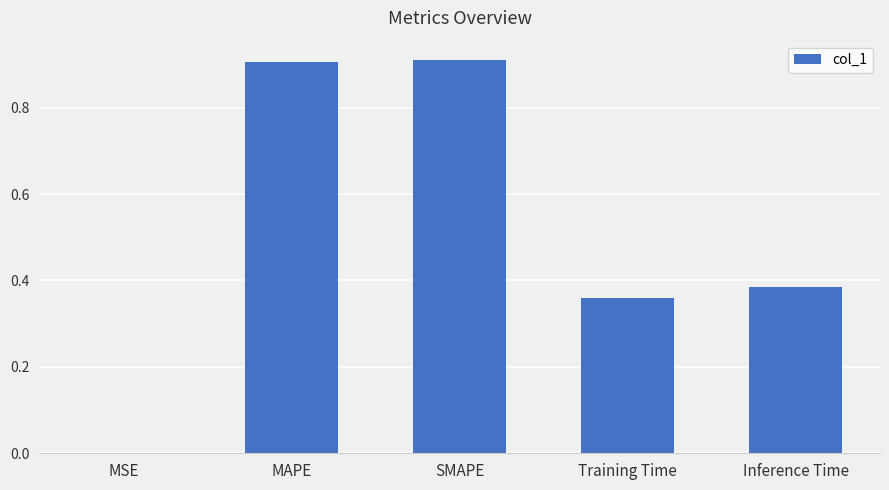

The value at MSE is 0.0. True or false?

True